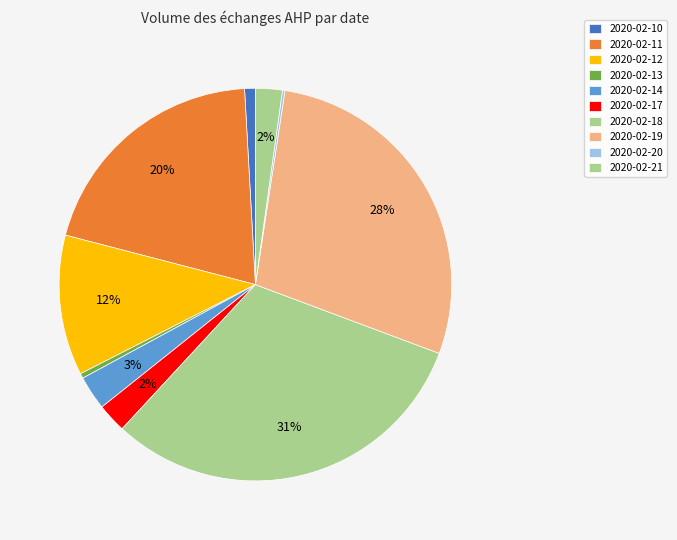

What is the change in value from 2020-02-11 to 2020-02-18?

+27700